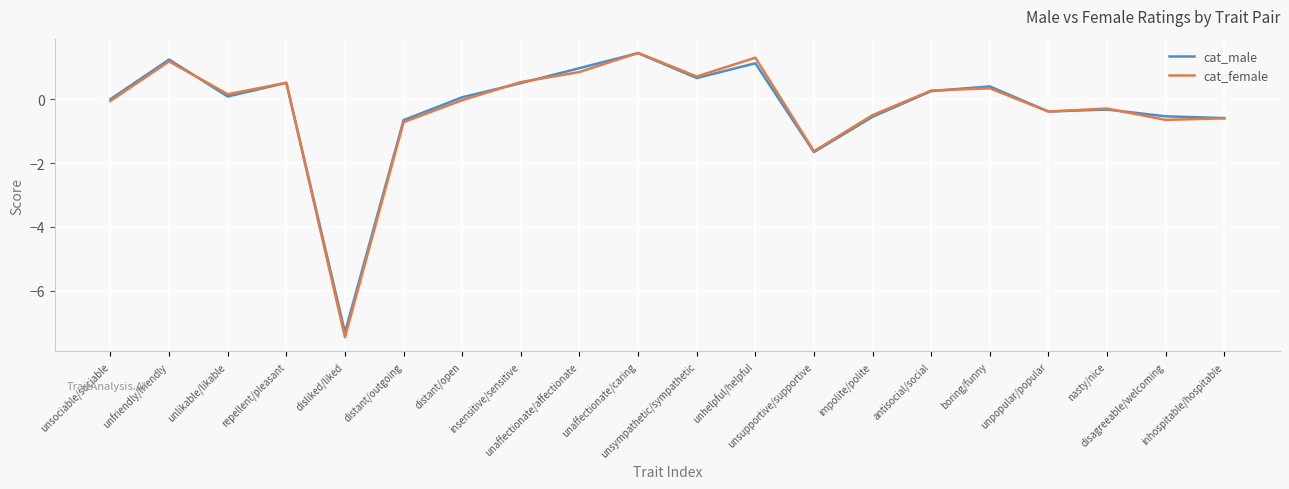

What is the total value across all series at disliked/liked?

-14.8